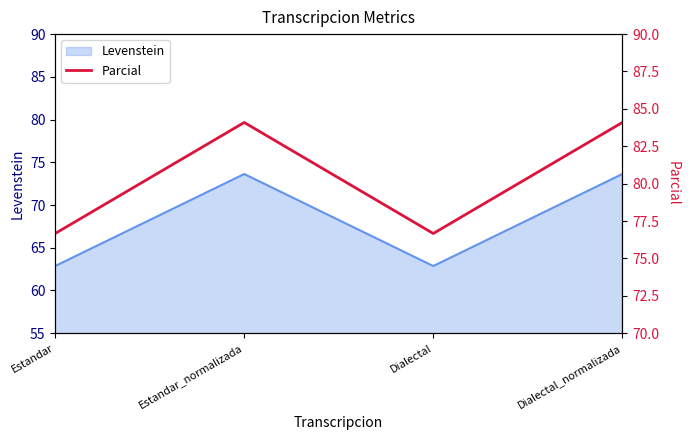

Reading left to right, what are all the values shown in this chart?

76.7	84.1	76.7	84.1